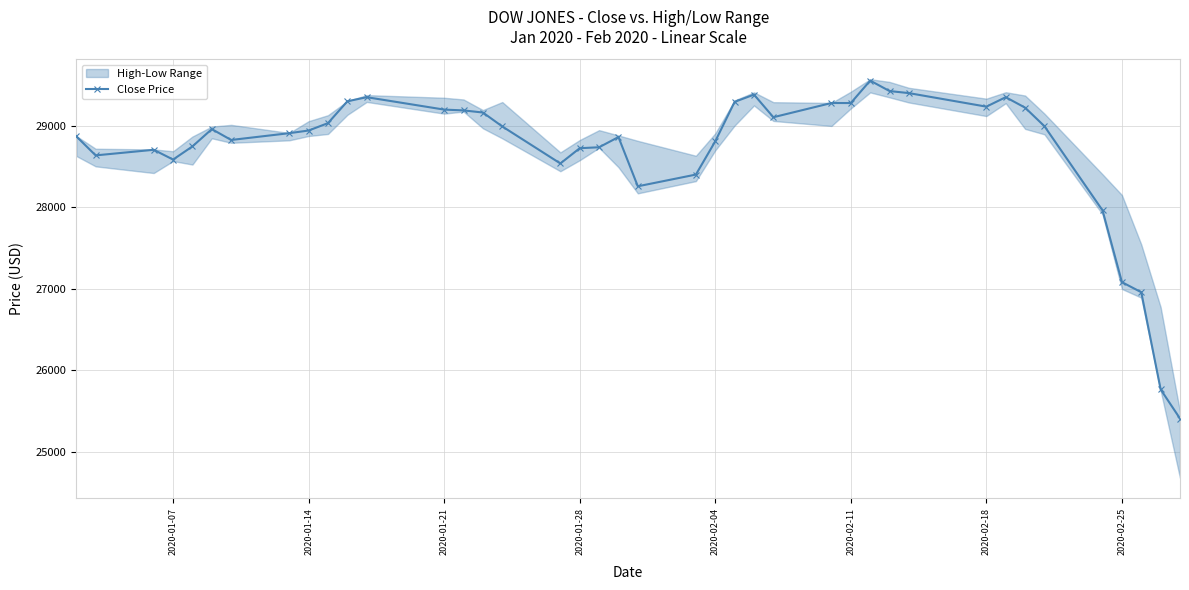

What is the minimum value for Close Price?

25409.4